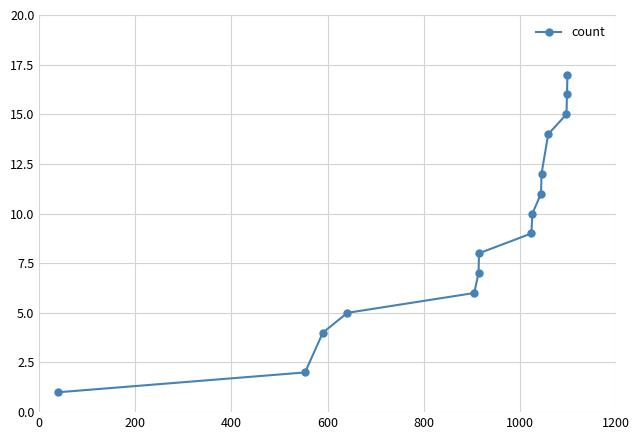

What is the average value?

9